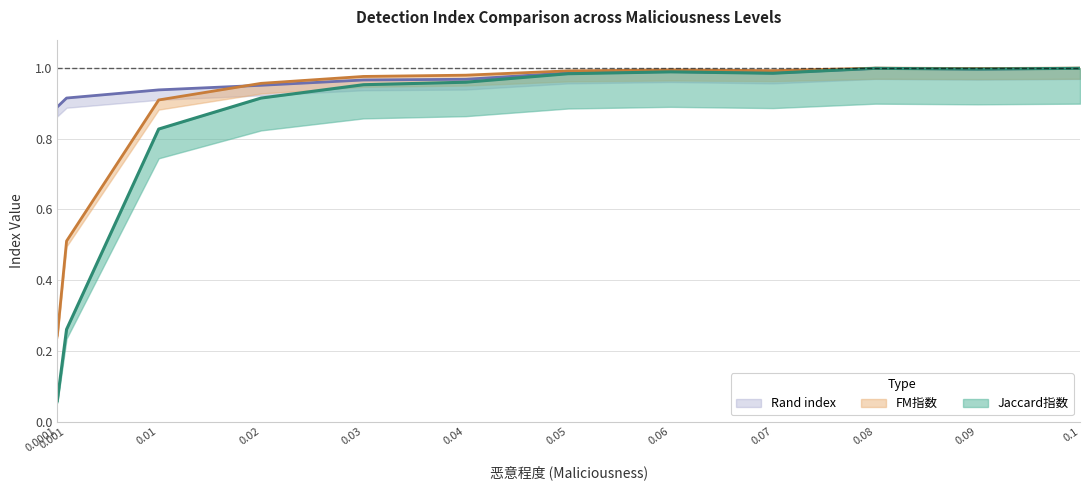

True or false: FM指数 and Jaccard指数 cross at least once.

False